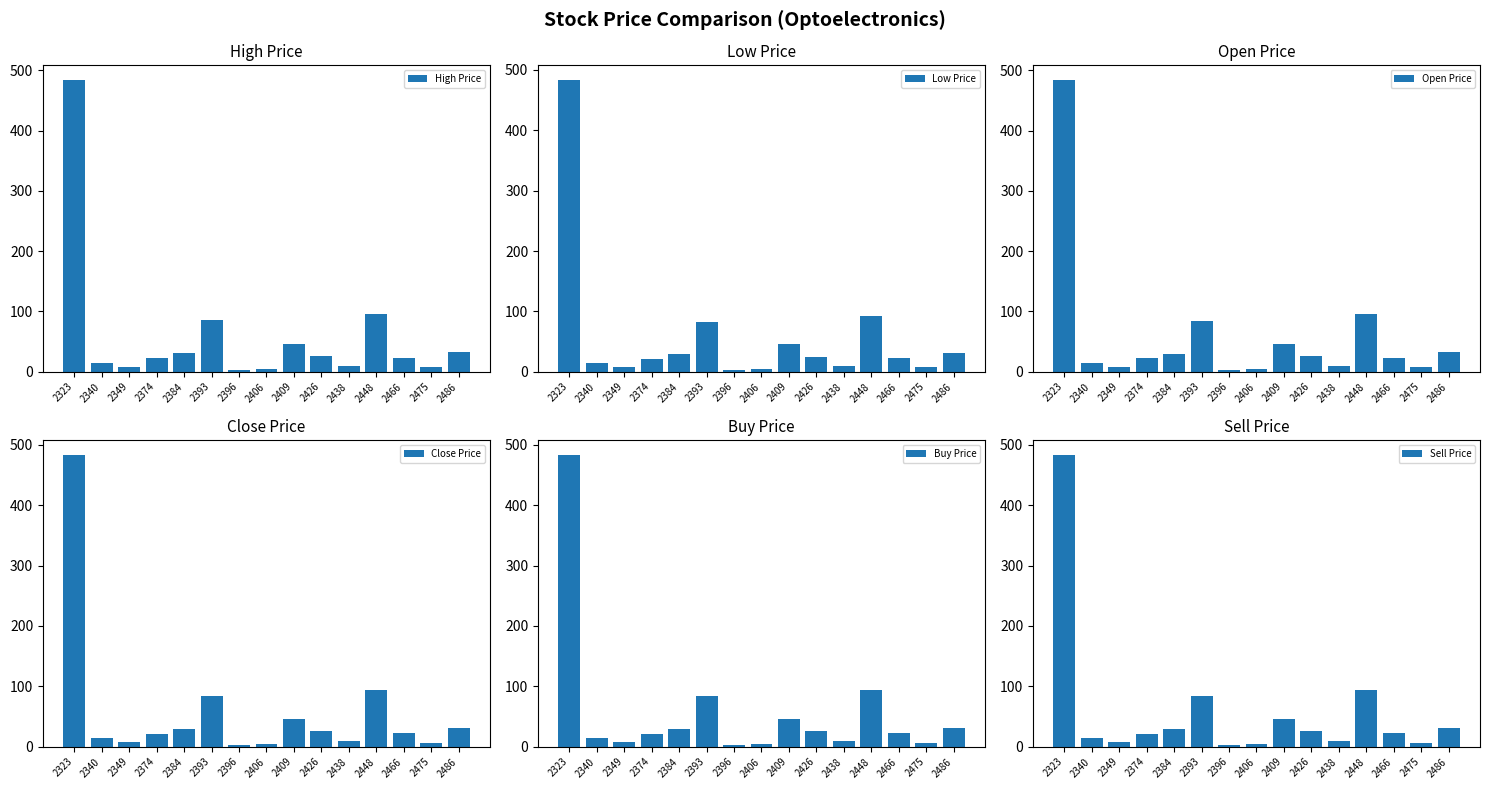

What is the total value across all series at 2340?

84.2